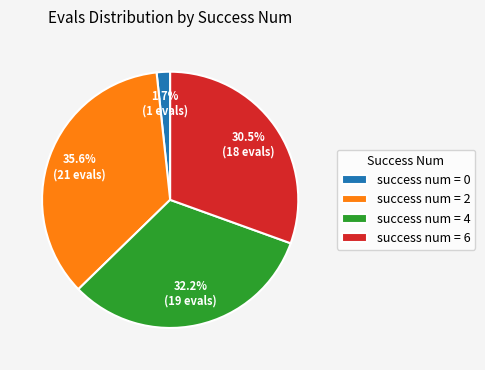

Rank the categories by value from lowest to highest.

success num = 0, success num = 6, success num = 4, success num = 2